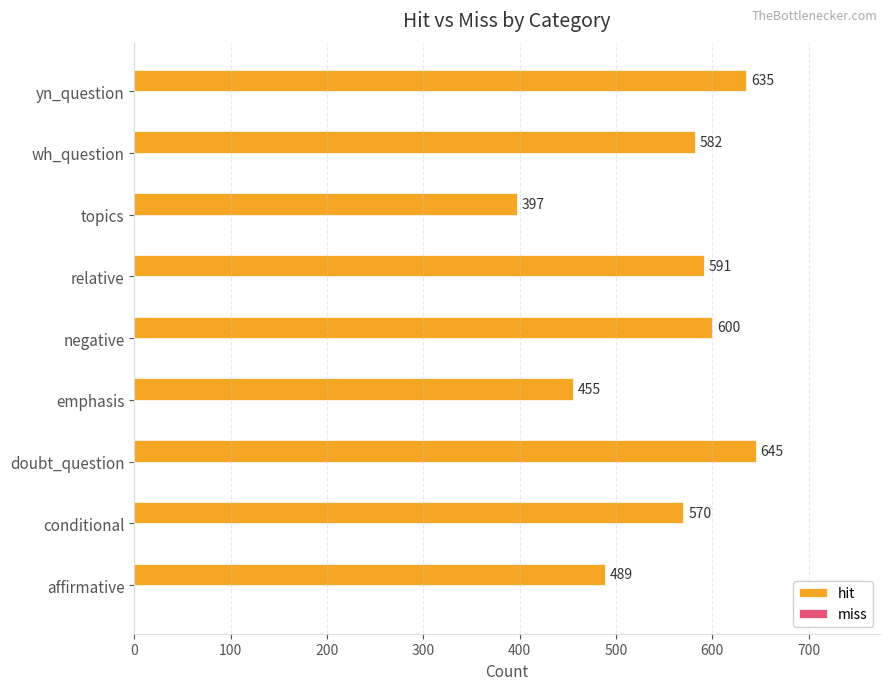

Rank the categories by value from lowest to highest.

topics, emphasis, affirmative, conditional, wh_question, relative, negative, yn_question, doubt_question